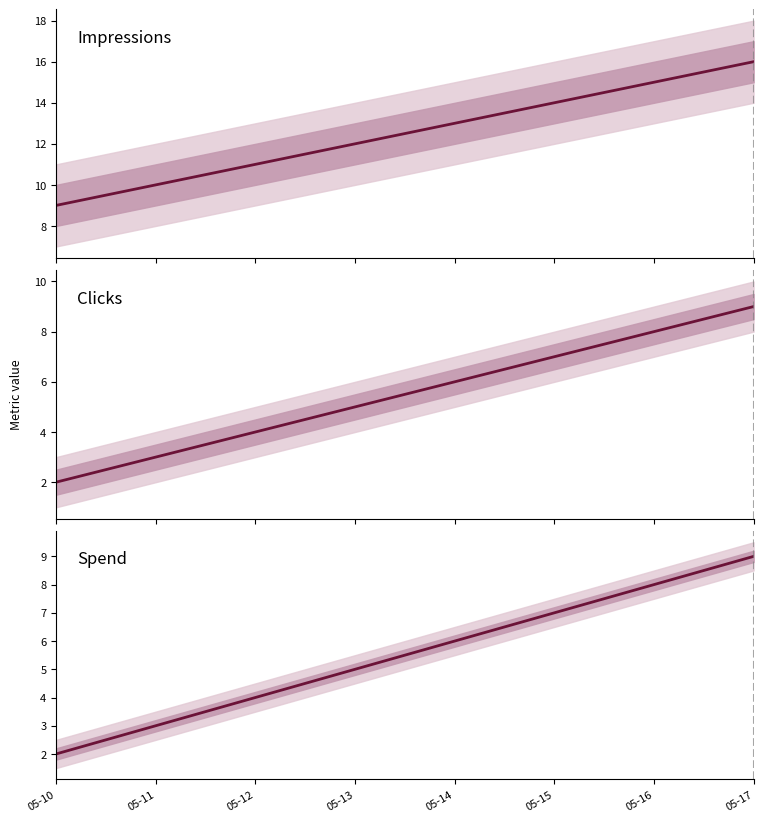

What is the total value across all series at 05-14?

25